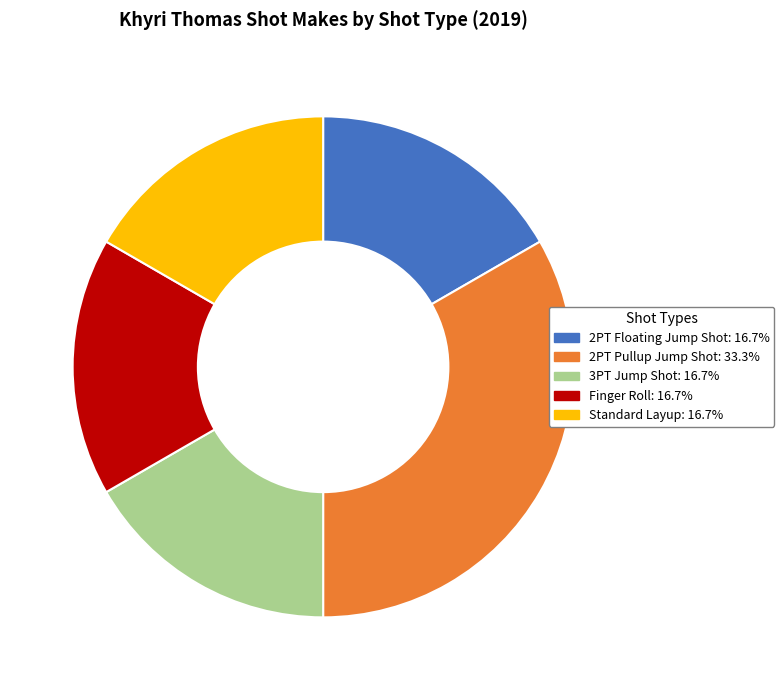

Count the number of slices in the pie.

5